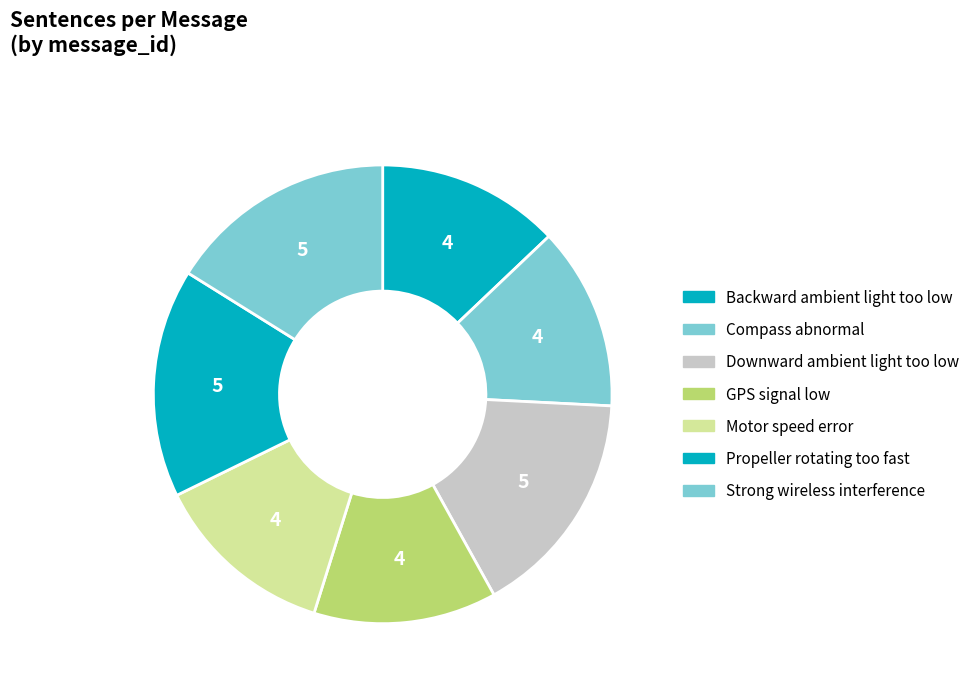

Count the number of slices in the pie.

7